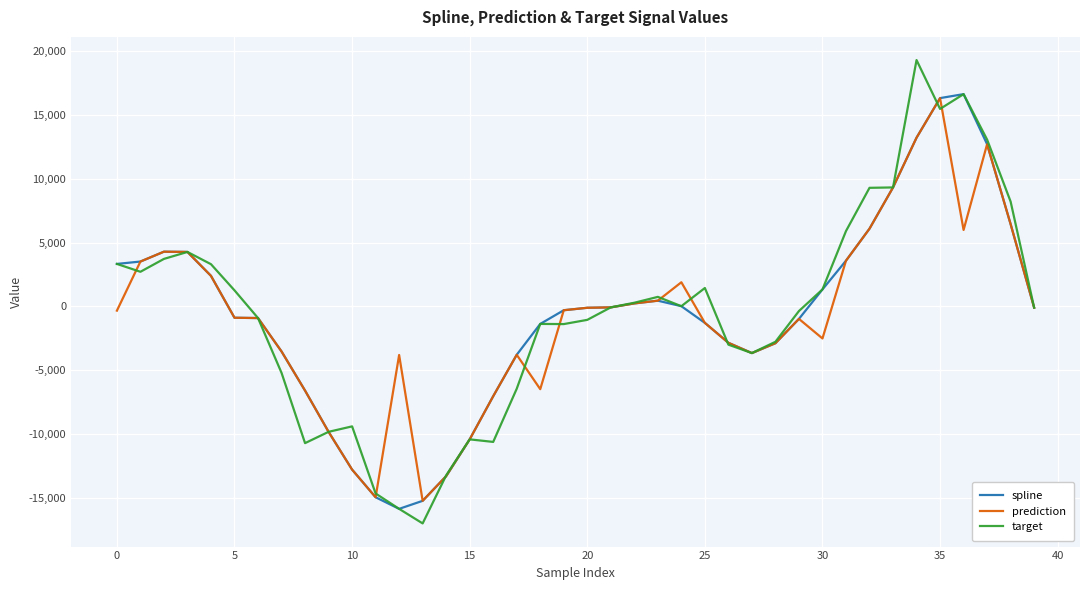

Which series has the widest spread of values?

target